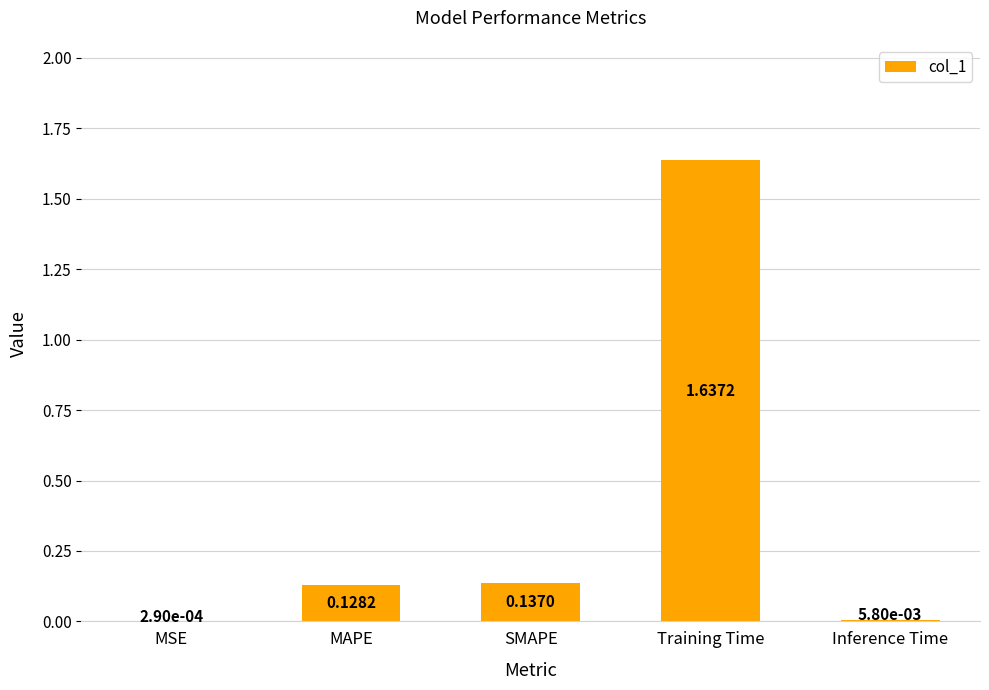

At which category does the chart reach its peak across all series?

Training Time